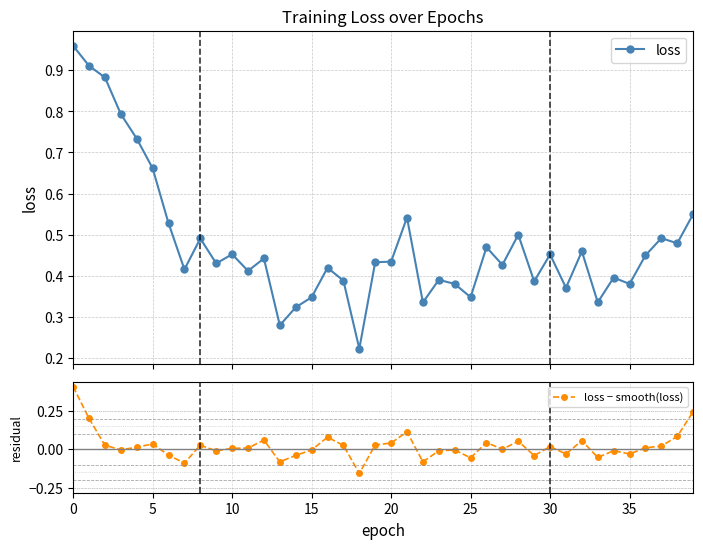

At 10, list the series in order from smallest to largest.

loss − smooth(loss), loss